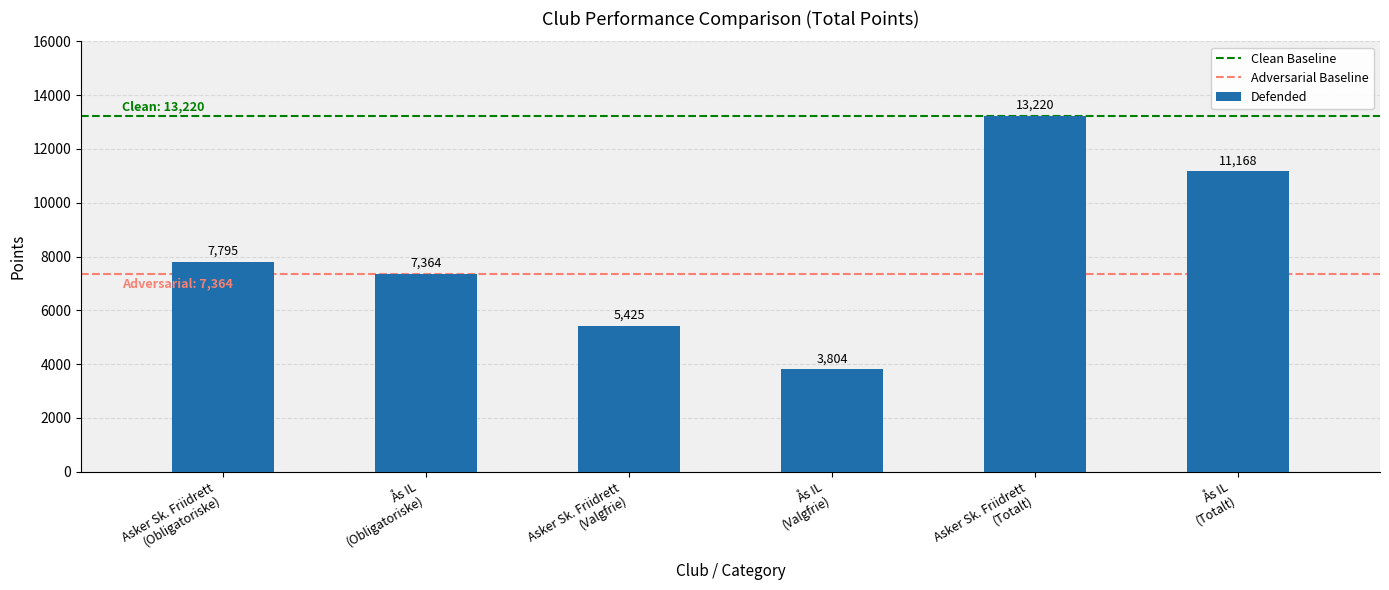

What is the difference between the values at Ås IL
(Obligatoriske) and Ås IL
(Totalt)?

3804